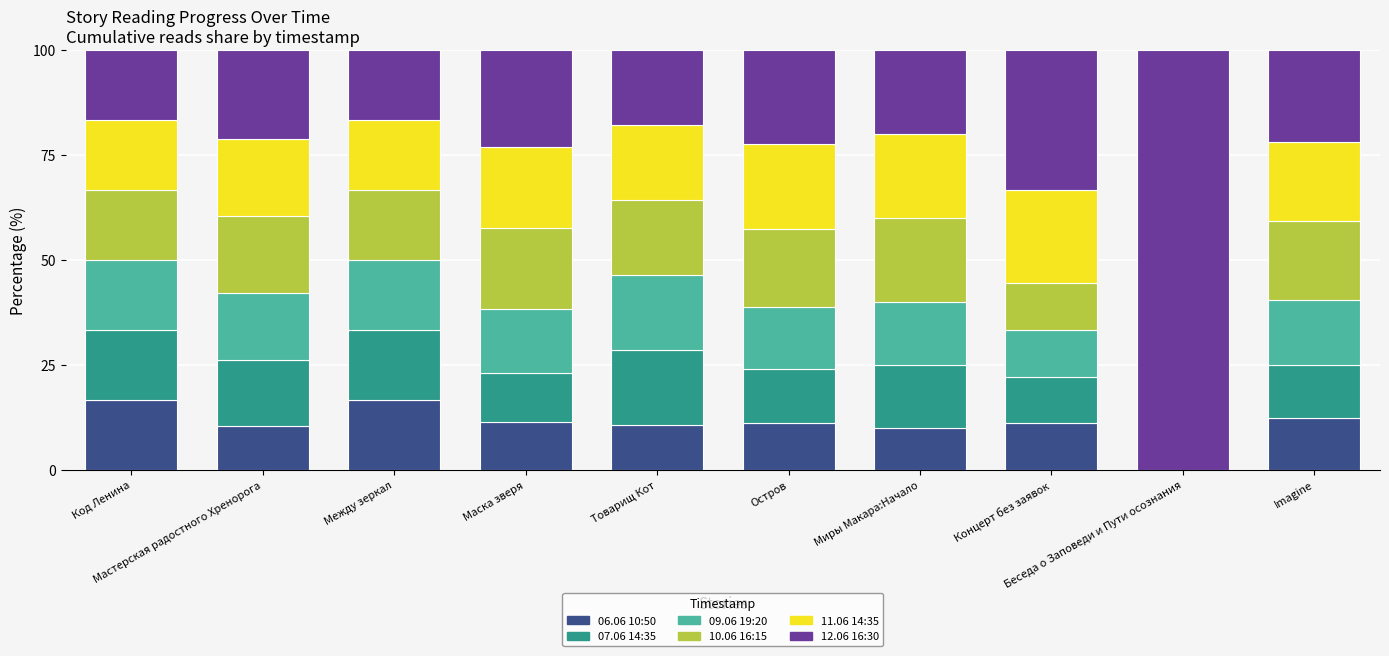

What is the maximum value for 06.06 10:50?

16.7